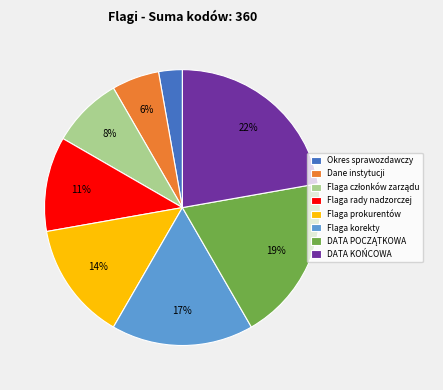

Between Dane instytucji and Okres sprawozdawczy, which is larger?

Dane instytucji